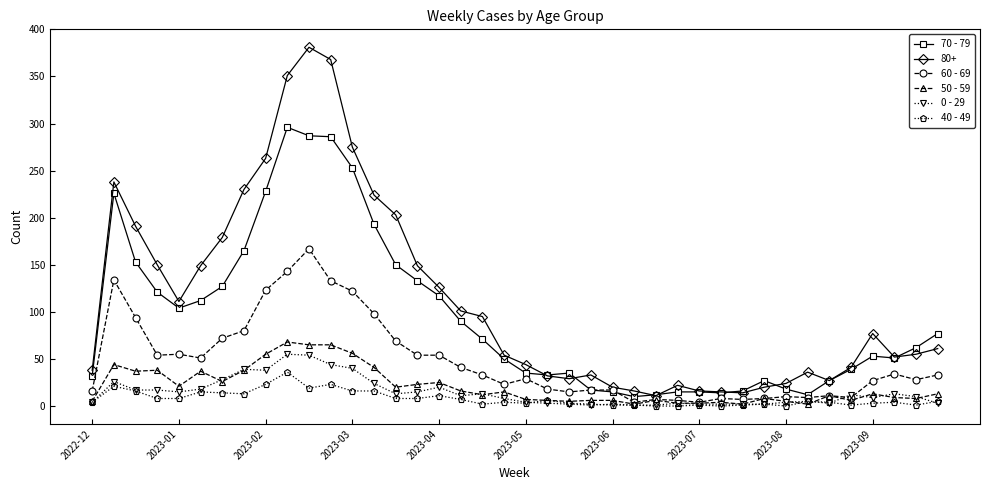

How many lines are shown in the chart?

6